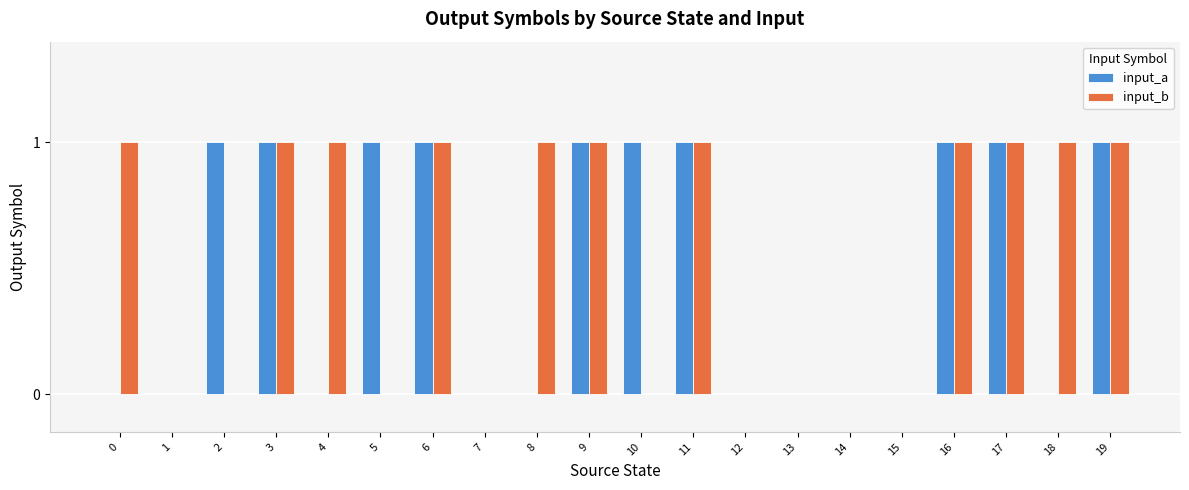

Is the value of input_b at 8 greater than the value of input_a at 4?

Yes